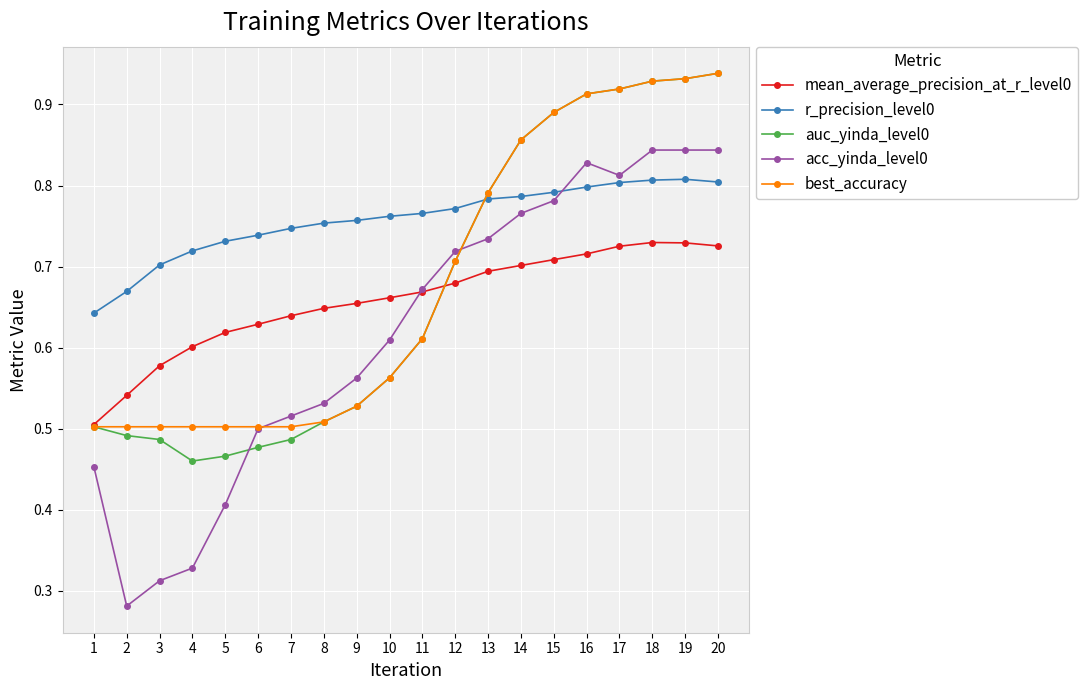

Is it true that mean_average_precision_at_r_level0 equals 1.1 at 12?

False